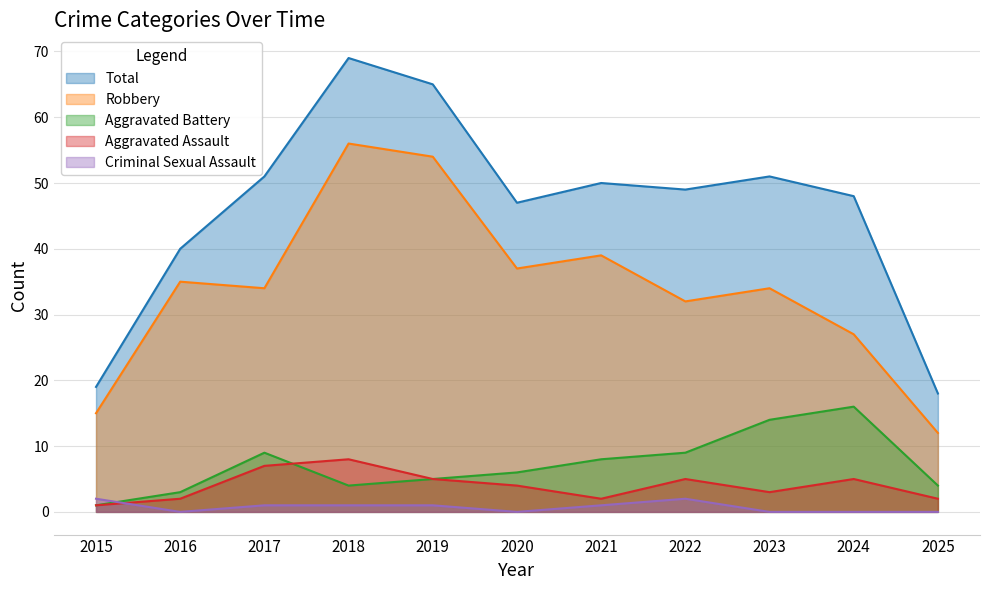

Does the chart display data point markers on the line(s)?

No